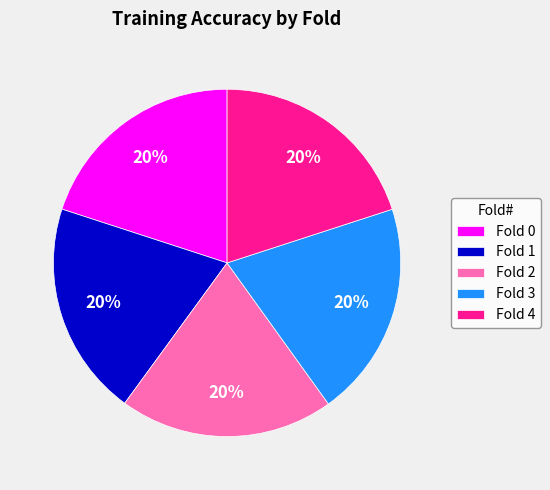

What percentage is the Fold 0 slice, to the nearest percent?

20%